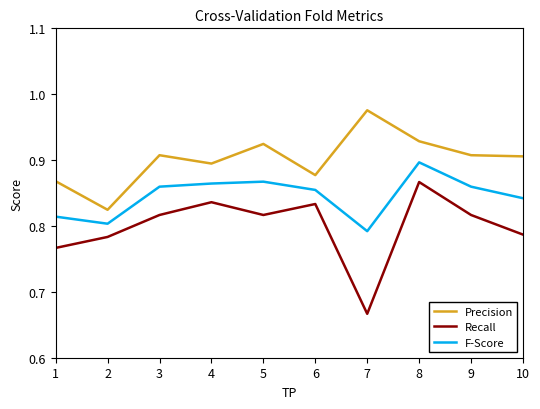

True or false: F-Score has a value of 0.9 at 9.

True